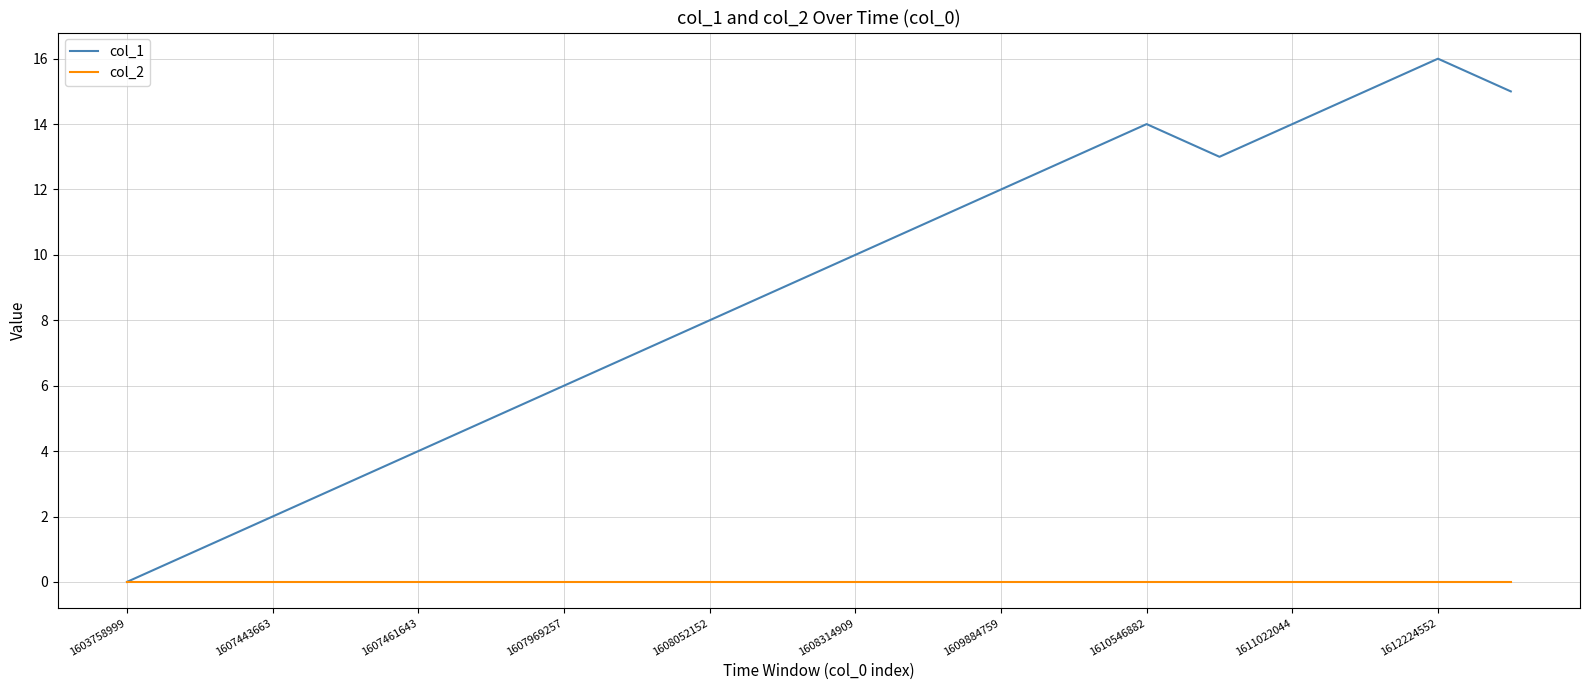

What are all the series names shown in the legend?

col_1, col_2